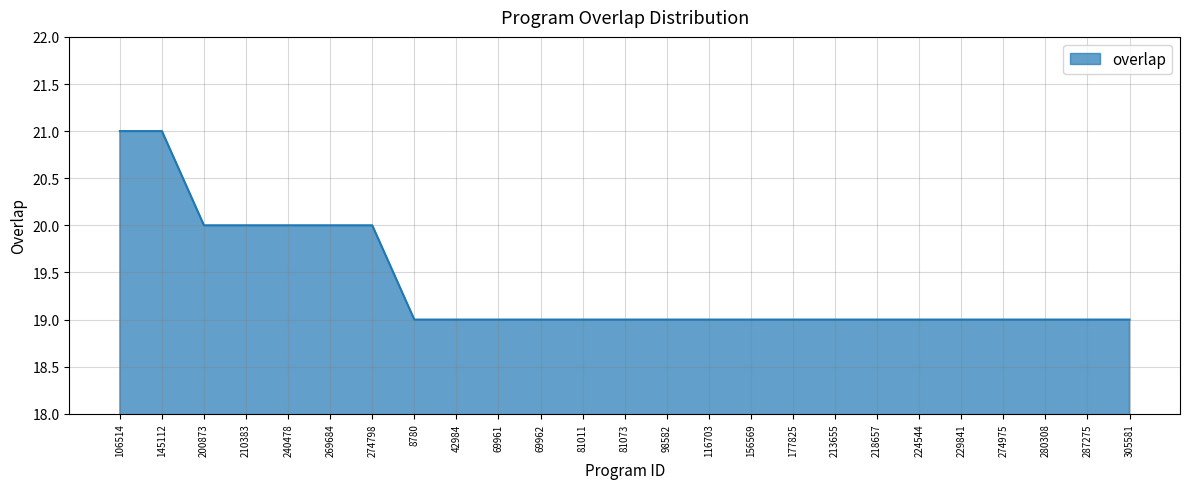

Does the chart have visible grid lines?

Yes